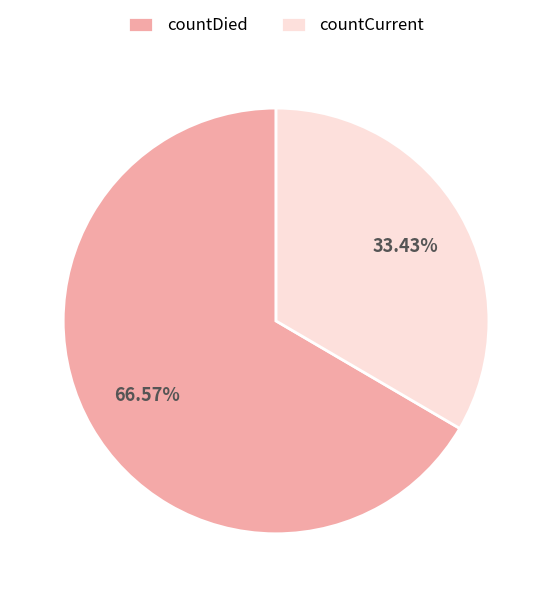

How many segments does this pie chart have?

2